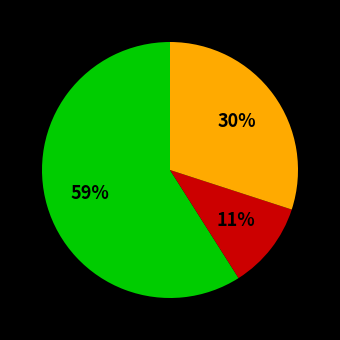

Does any single category account for the majority?

Yes